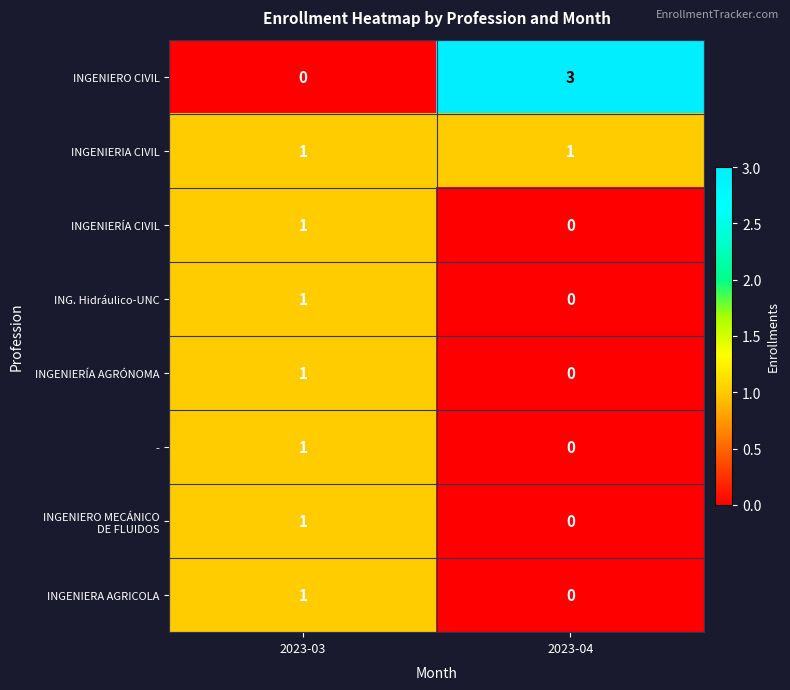

Rank the categories by - value from lowest to highest.

2023-04, 2023-03